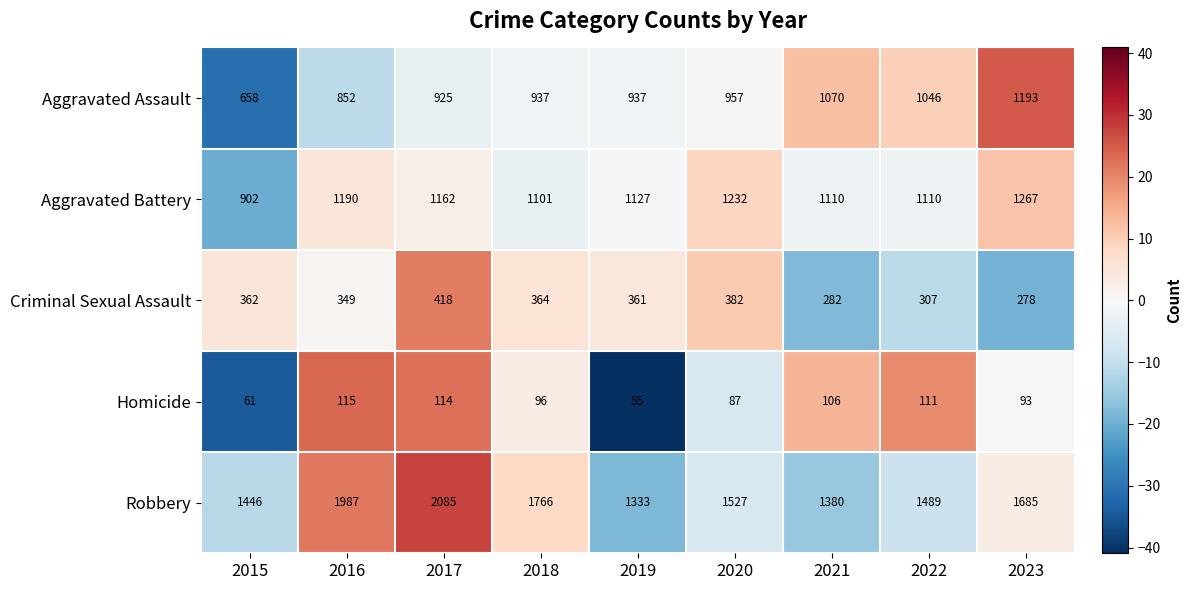

True or false: Aggravated Battery has a value of 1110 at 2021.

True